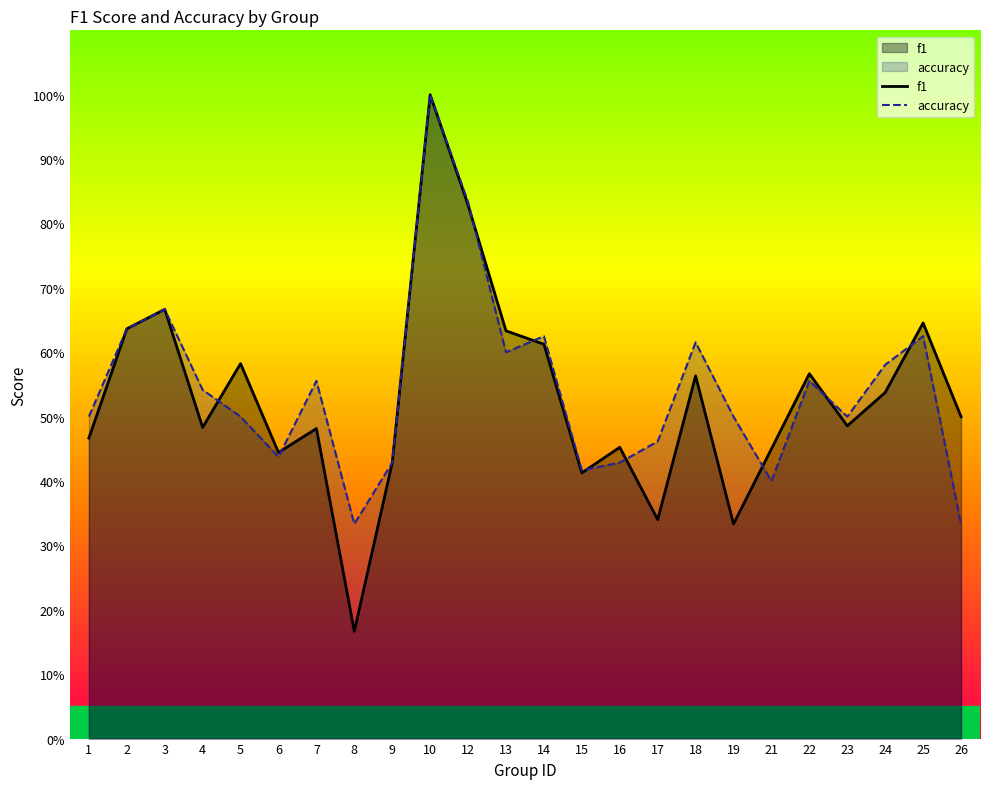

Reading left to right, extract all data points from this chart.

f1: 0.5	0.6	0.7	0.5	0.6	0.4	0.5	0.2	0.4	1.0	0.8	0.6	0.6	0.4	0.5	0.3	0.6	0.3	0.5	0.6	0.5	0.5	0.6	0.5
accuracy: 0.5	0.6	0.7	0.5	0.5	0.4	0.6	0.3	0.4	1.0	0.8	0.6	0.6	0.4	0.4	0.5	0.6	0.5	0.4	0.6	0.5	0.6	0.6	0.3